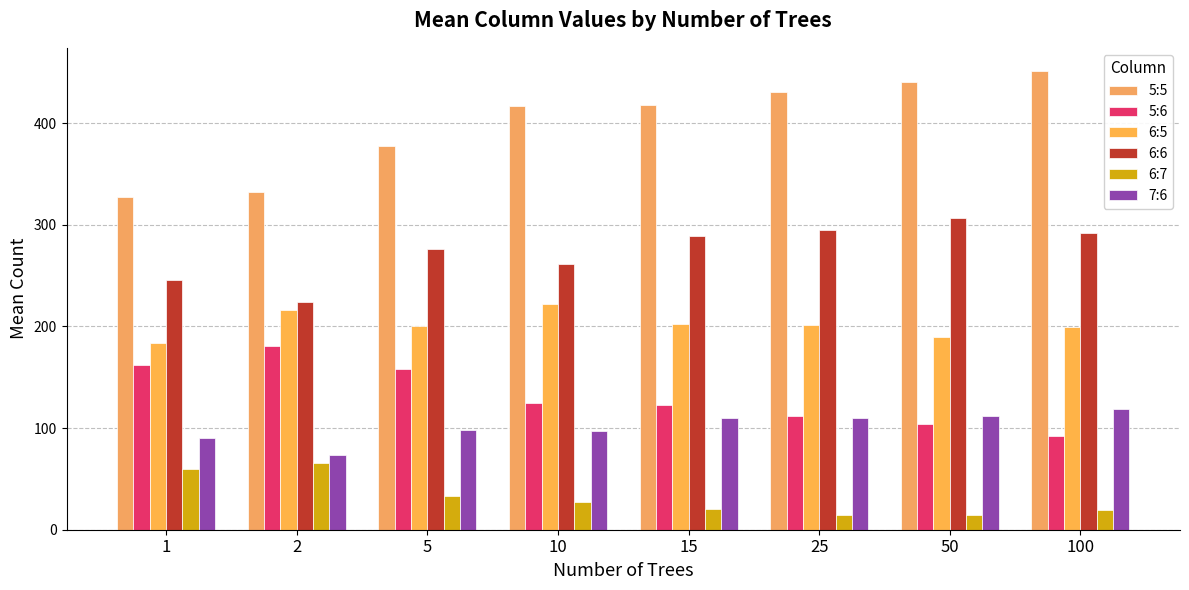

What is the value of the 6:7 bar at the 4th from the left?

27.4